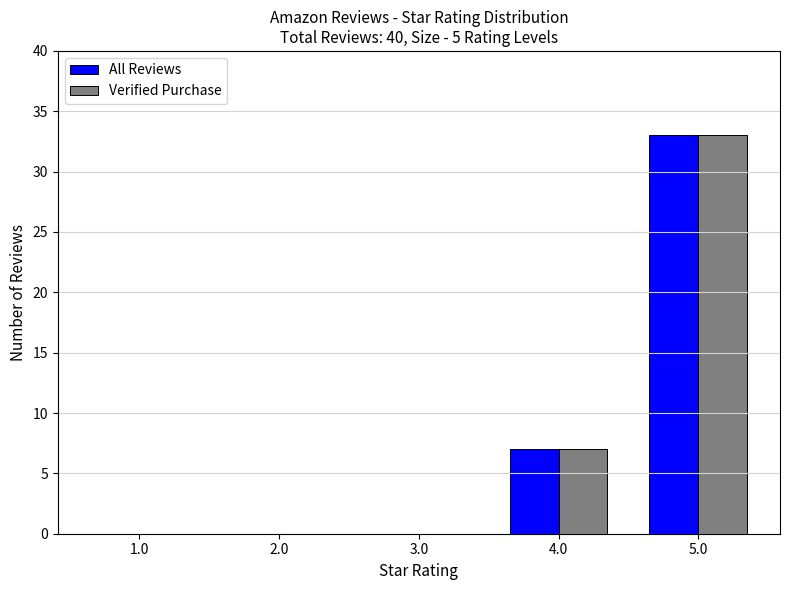

Reading left to right, what are all the values shown in this chart?

All Reviews: 1.0=0	2.0=0	3.0=0	4.0=7	5.0=33
Verified Purchase: 1.0=0	2.0=0	3.0=0	4.0=7	5.0=33